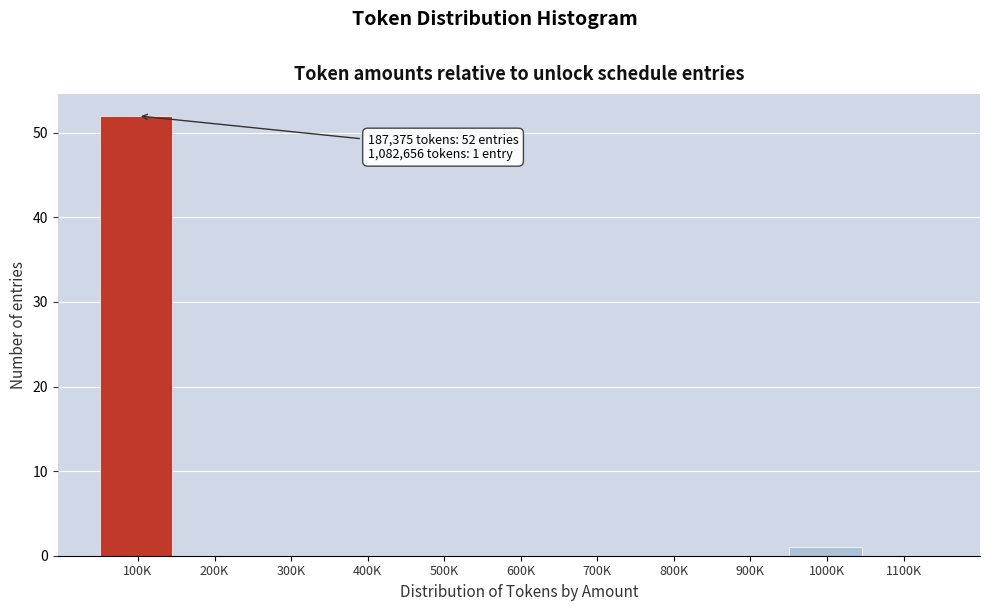

Reading left to right, what are all the values shown in this chart?

100K=52	200K=0	300K=0	400K=0	500K=0	600K=0	700K=0	800K=0	900K=0	1000K=1	1100K=0